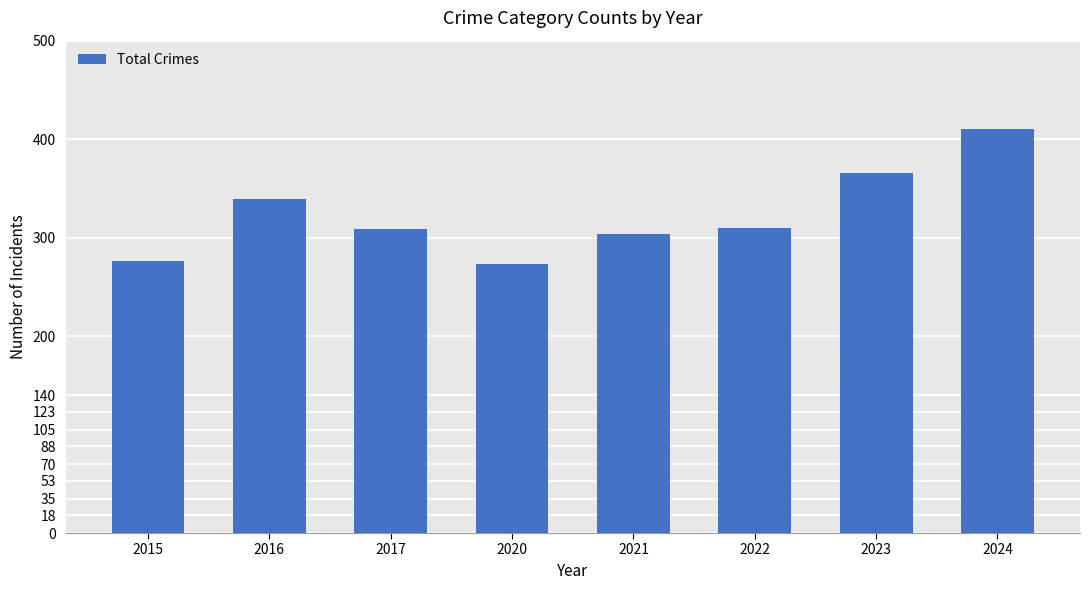

What is the change in value from 2023 to 2024?

+44